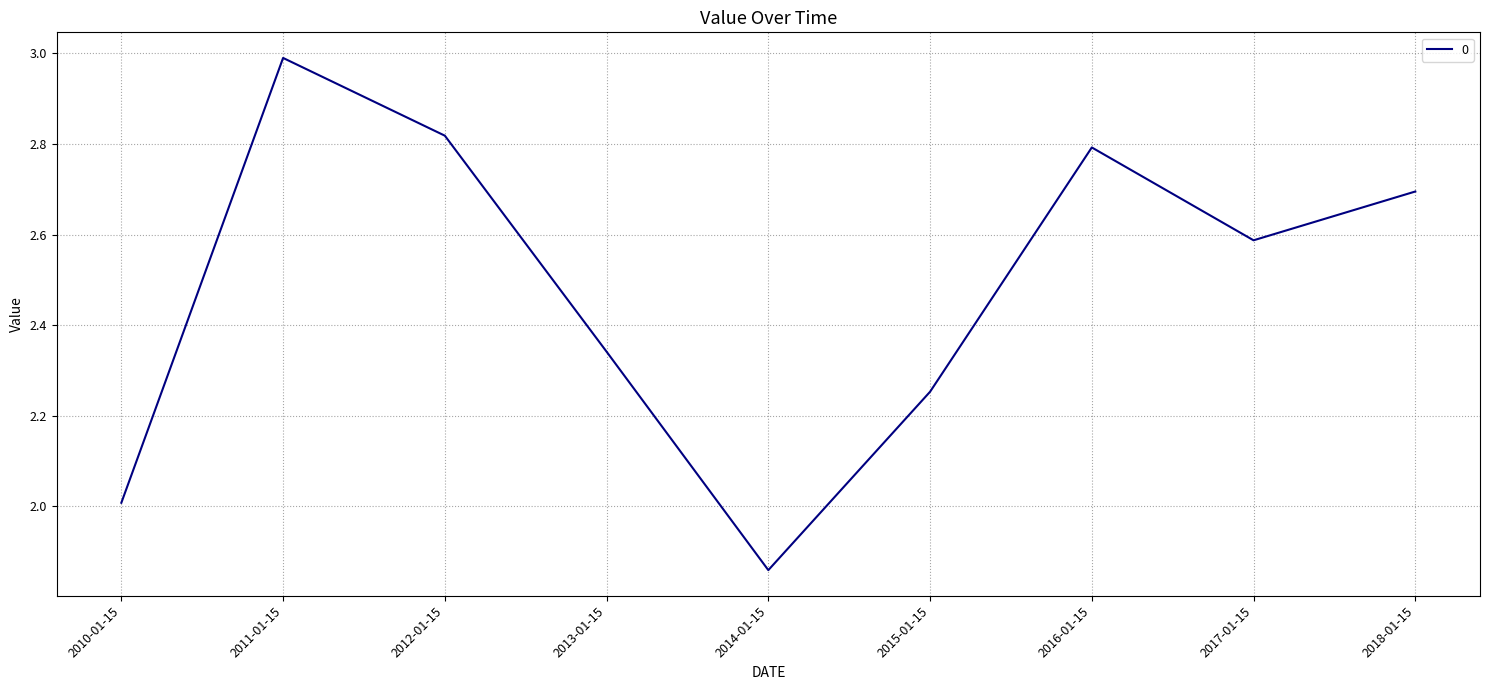

Where does the data first go above 2?

2010-01-15